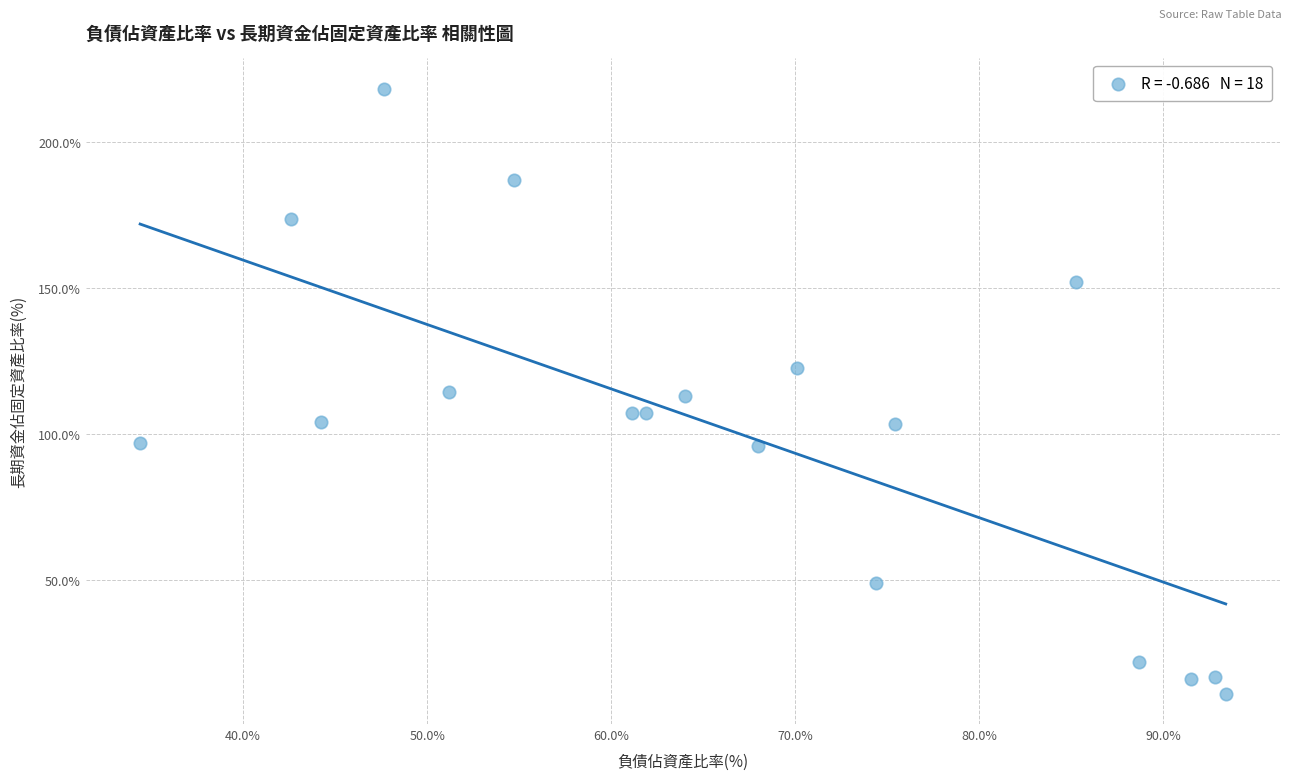

What is the range of X values (max minus min)?

59.0